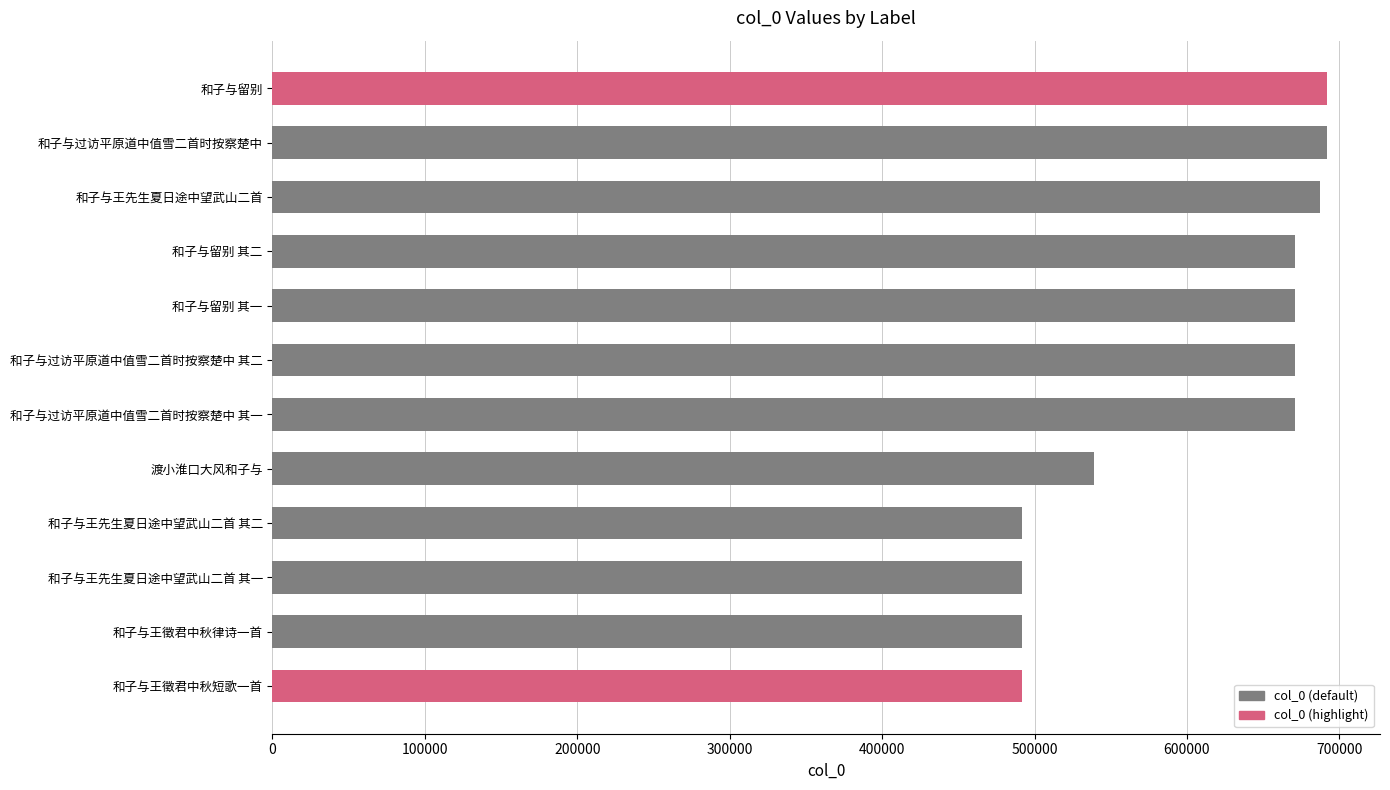

What is the difference between the maximum and second lowest values?

200249